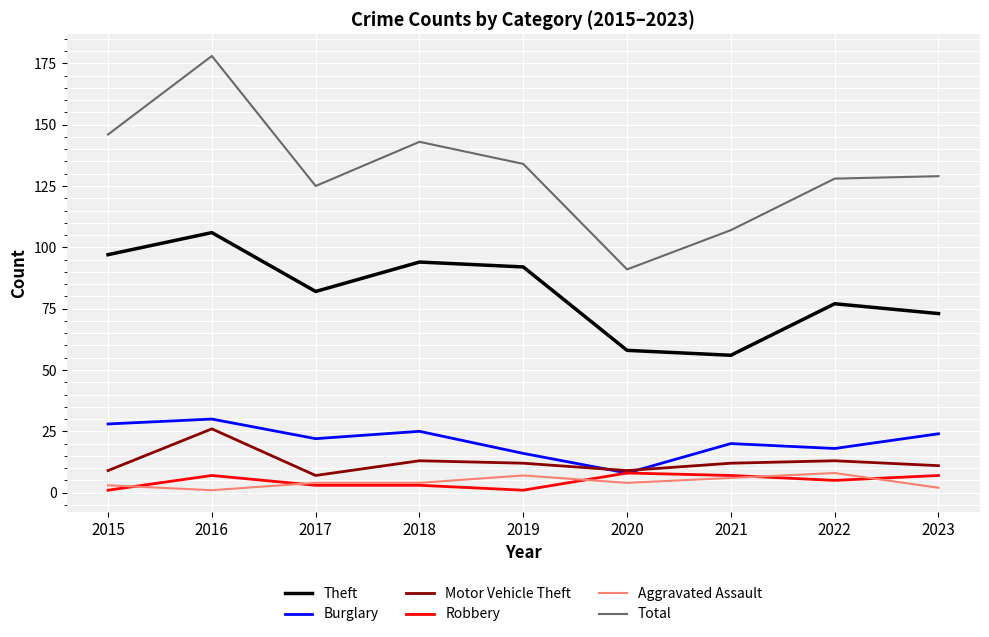

What is the difference between the second highest and second lowest values in the Total series?

39